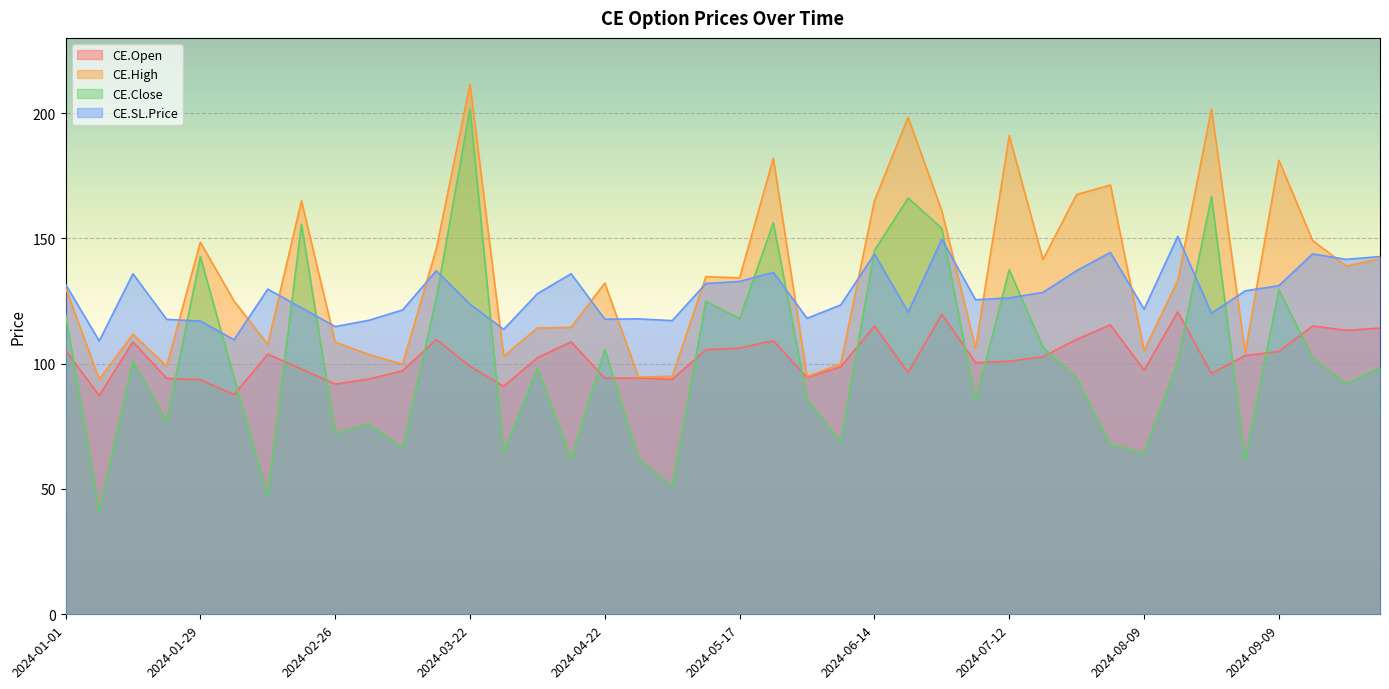

What is the highest value of the CE.High series?

211.5